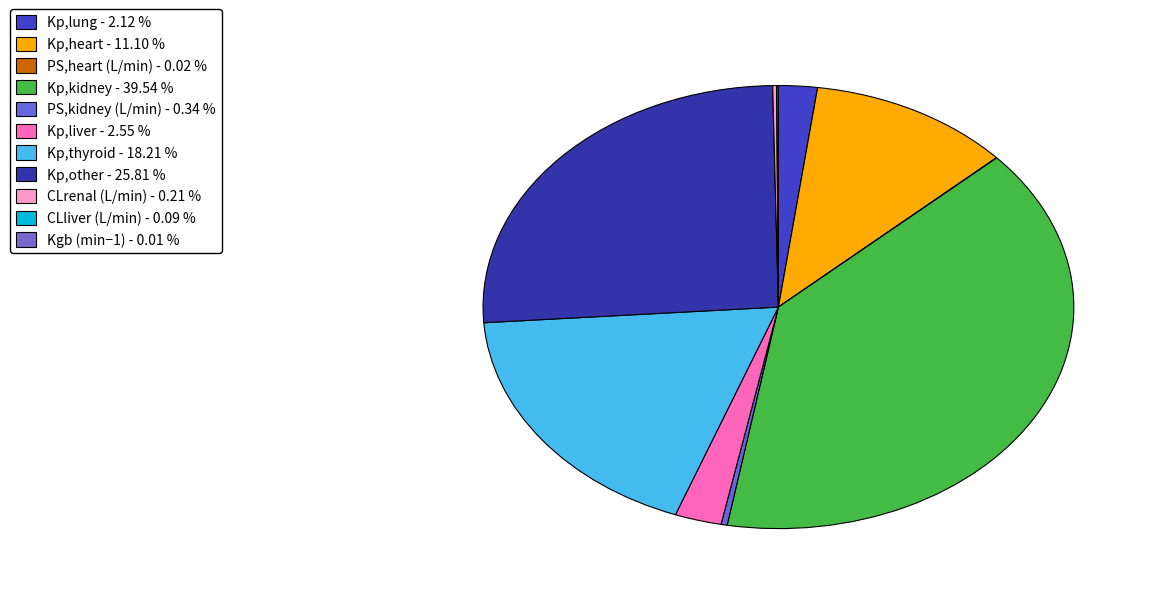

What is the total percentage of Kp,kidney and Kp,lung?

41.7%